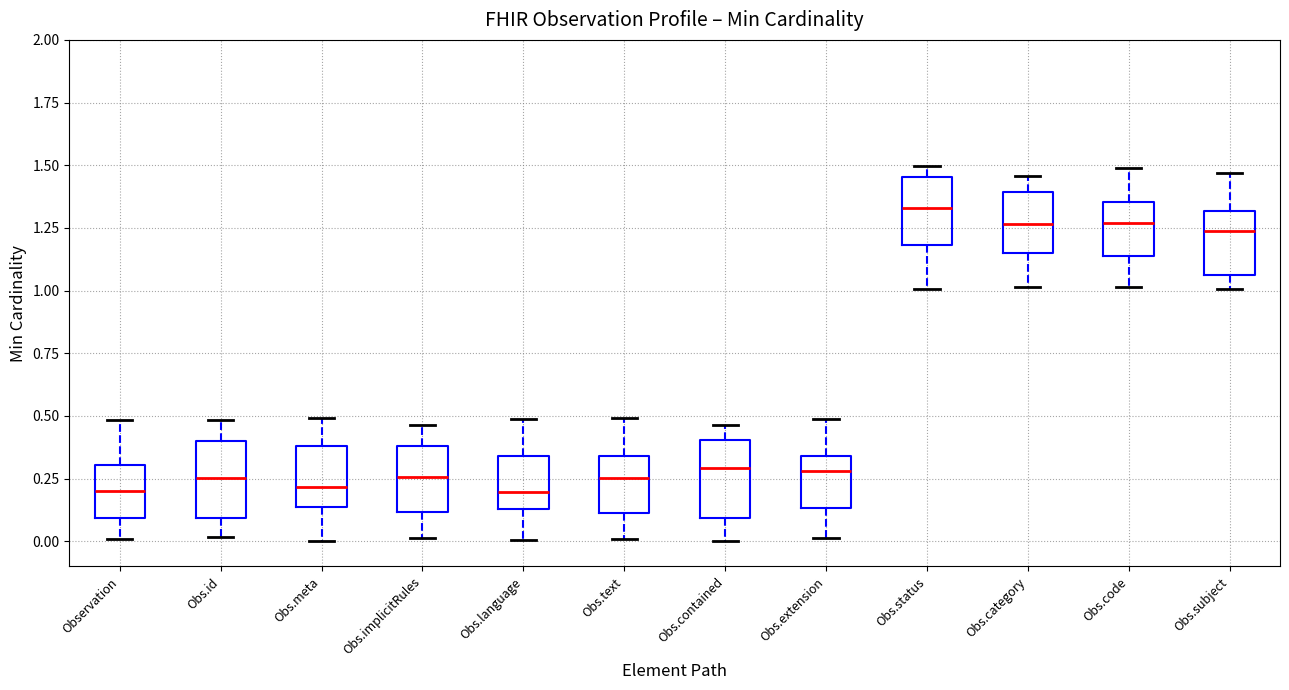

Which box's median line is the highest?

Obs.status